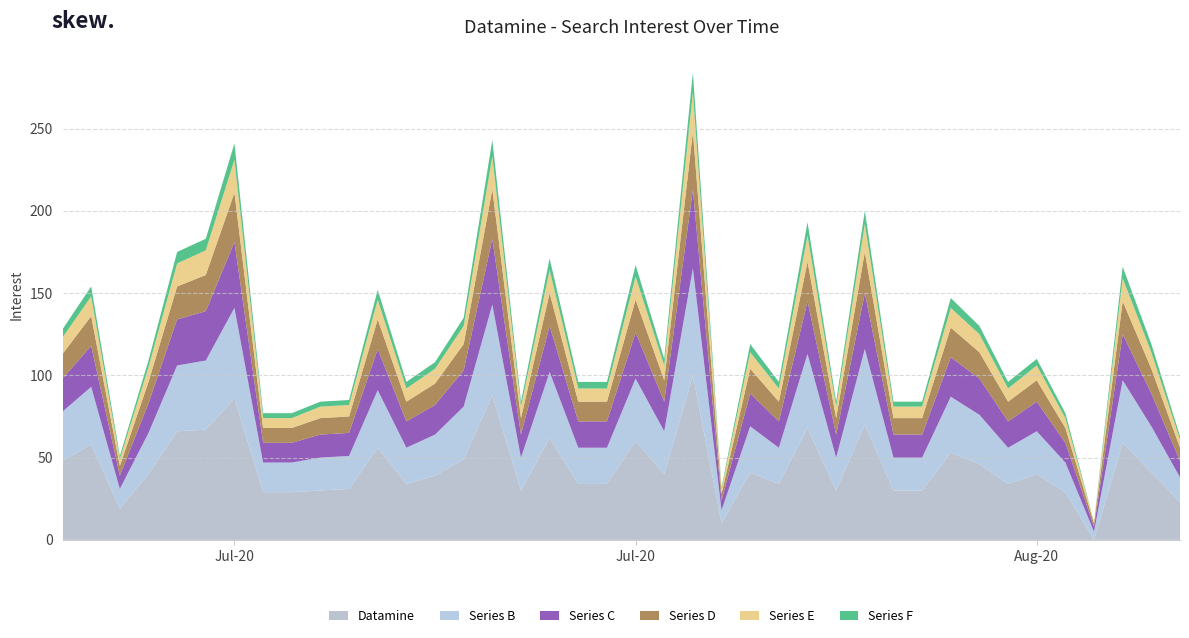

Reading left to right, list all the values displayed in this chart.

Datamine: 2020/06/30=48	2020/07/01=58	2020/07/02=19	2020/07/03=40	2020/07/04=66	2020/07/05=67	2020/07/06=86	2020/07/07=29	2020/07/08=29	2020/07/09=30	2020/07/10=31	2020/07/11=56	2020/07/12=34	2020/07/13=39	2020/07/14=49	2020/07/15=88	2020/07/16=30	2020/07/17=62	2020/07/18=34	2020/07/19=34	2020/07/20=60	2020/07/21=40	2020/07/22=100	2020/07/23=10	2020/07/24=41	2020/07/25=34	2020/07/26=68	2020/07/27=30	2020/07/28=70	2020/07/29=30	2020/07/30=30	2020/07/31=53	2020/08/01=46	2020/08/02=34	2020/08/03=40	2020/08/04=29	2020/08/05=0	2020/08/06=59	2020/08/07=41	2020/08/08=23
Series B: 2020/06/30=30	2020/07/01=35	2020/07/02=12	2020/07/03=25	2020/07/04=40	2020/07/05=42	2020/07/06=55	2020/07/07=18	2020/07/08=18	2020/07/09=20	2020/07/10=20	2020/07/11=35	2020/07/12=22	2020/07/13=25	2020/07/14=32	2020/07/15=55	2020/07/16=20	2020/07/17=40	2020/07/18=22	2020/07/19=22	2020/07/20=38	2020/07/21=26	2020/07/22=65	2020/07/23=8	2020/07/24=28	2020/07/25=22	2020/07/26=45	2020/07/27=20	2020/07/28=46	2020/07/29=20	2020/07/30=20	2020/07/31=34	2020/08/01=30	2020/08/02=22	2020/08/03=26	2020/08/04=18	2020/08/05=5	2020/08/06=38	2020/08/07=28	2020/08/08=15
Series C: 2020/06/30=20	2020/07/01=25	2020/07/02=8	2020/07/03=18	2020/07/04=28	2020/07/05=30	2020/07/06=40	2020/07/07=12	2020/07/08=12	2020/07/09=14	2020/07/10=14	2020/07/11=25	2020/07/12=16	2020/07/13=18	2020/07/14=22	2020/07/15=40	2020/07/16=14	2020/07/17=28	2020/07/18=16	2020/07/19=16	2020/07/20=28	2020/07/21=18	2020/07/22=48	2020/07/23=6	2020/07/24=20	2020/07/25=16	2020/07/26=32	2020/07/27=14	2020/07/28=34	2020/07/29=14	2020/07/30=14	2020/07/31=24	2020/08/01=22	2020/08/02=16	2020/08/03=18	2020/08/04=12	2020/08/05=3	2020/08/06=28	2020/08/07=20	2020/08/08=10
Series D: 2020/06/30=15	2020/07/01=18	2020/07/02=6	2020/07/03=13	2020/07/04=20	2020/07/05=22	2020/07/06=30	2020/07/07=9	2020/07/08=9	2020/07/09=10	2020/07/10=10	2020/07/11=18	2020/07/12=12	2020/07/13=13	2020/07/14=16	2020/07/15=30	2020/07/16=10	2020/07/17=20	2020/07/18=12	2020/07/19=12	2020/07/20=20	2020/07/21=13	2020/07/22=35	2020/07/23=4	2020/07/24=15	2020/07/25=12	2020/07/26=24	2020/07/27=10	2020/07/28=25	2020/07/29=10	2020/07/30=10	2020/07/31=18	2020/08/01=16	2020/08/02=12	2020/08/03=13	2020/08/04=9	2020/08/05=2	2020/08/06=20	2020/08/07=15	2020/08/08=8
Series E: 2020/06/30=10	2020/07/01=12	2020/07/02=4	2020/07/03=9	2020/07/04=14	2020/07/05=15	2020/07/06=20	2020/07/07=6	2020/07/08=6	2020/07/09=7	2020/07/10=7	2020/07/11=12	2020/07/12=8	2020/07/13=9	2020/07/14=11	2020/07/15=20	2020/07/16=7	2020/07/17=14	2020/07/18=8	2020/07/19=8	2020/07/20=14	2020/07/21=9	2020/07/22=24	2020/07/23=3	2020/07/24=10	2020/07/25=8	2020/07/26=16	2020/07/27=7	2020/07/28=17	2020/07/29=7	2020/07/30=7	2020/07/31=12	2020/08/01=11	2020/08/02=8	2020/08/03=9	2020/08/04=6	2020/08/05=1	2020/08/06=14	2020/08/07=10	2020/08/08=5
Series F: 2020/06/30=5	2020/07/01=6	2020/07/02=2	2020/07/03=4	2020/07/04=7	2020/07/05=7	2020/07/06=10	2020/07/07=3	2020/07/08=3	2020/07/09=3	2020/07/10=3	2020/07/11=6	2020/07/12=4	2020/07/13=4	2020/07/14=5	2020/07/15=10	2020/07/16=3	2020/07/17=7	2020/07/18=4	2020/07/19=4	2020/07/20=7	2020/07/21=4	2020/07/22=12	2020/07/23=1	2020/07/24=5	2020/07/25=4	2020/07/26=8	2020/07/27=3	2020/07/28=8	2020/07/29=3	2020/07/30=3	2020/07/31=6	2020/08/01=5	2020/08/02=4	2020/08/03=4	2020/08/04=3	2020/08/05=0	2020/08/06=7	2020/08/07=5	2020/08/08=2